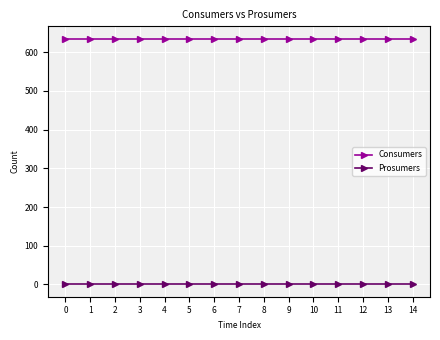

At how many categories does at least one series exceed 178?

15